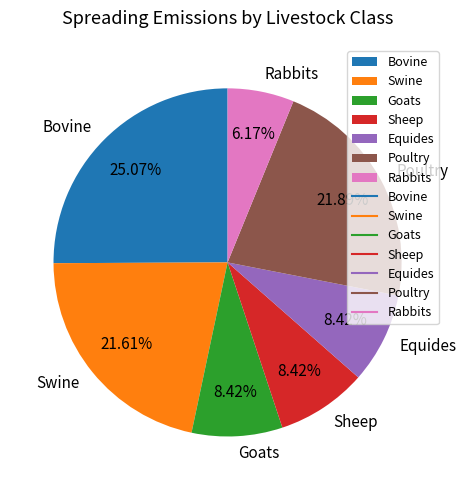

To the nearest percent, what percentage of the pie is Equides?

8%